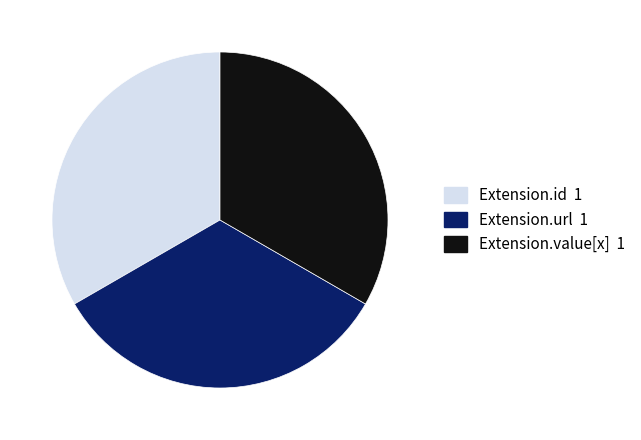

Does any single category account for the majority?

No